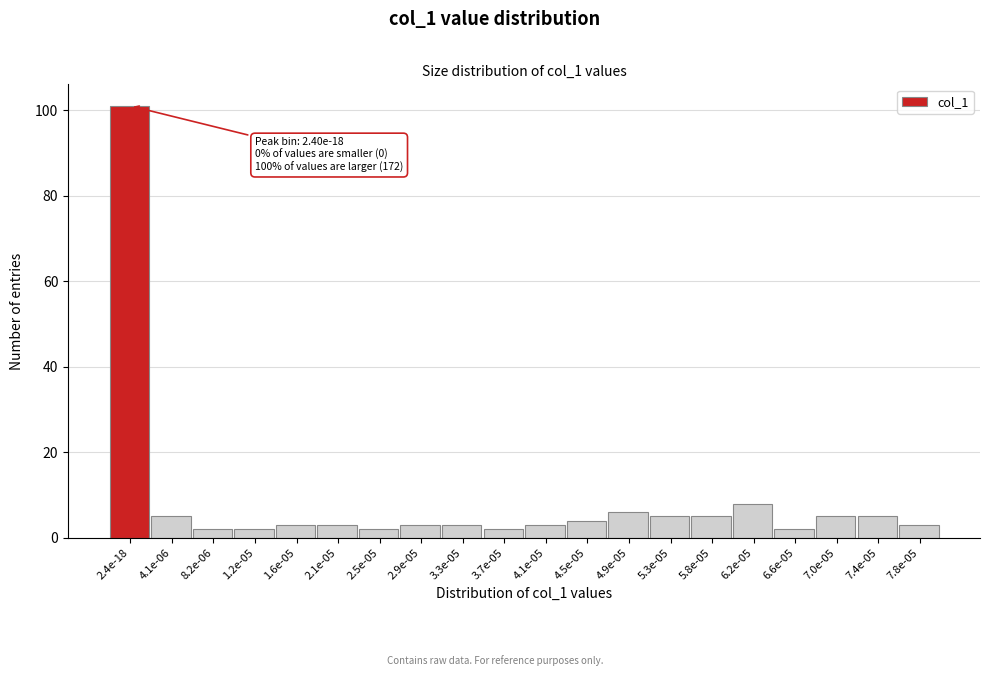

Reading right to left, list all the values displayed in this chart.

3	5	5	2	8	5	5	6	4	3	2	3	3	2	3	3	2	2	5	101